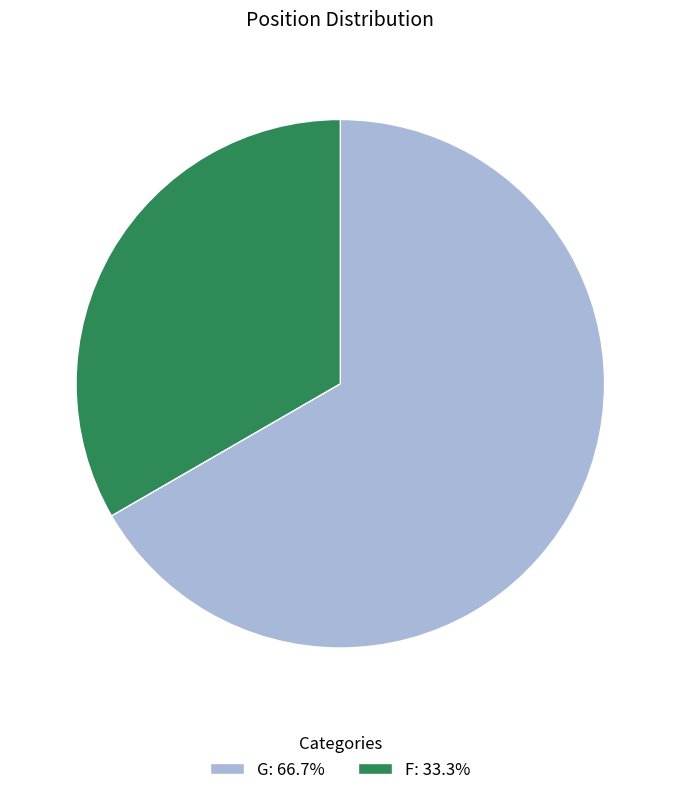

Combined, do G: 66.7% and F: 33.3% account for over 50%?

Yes